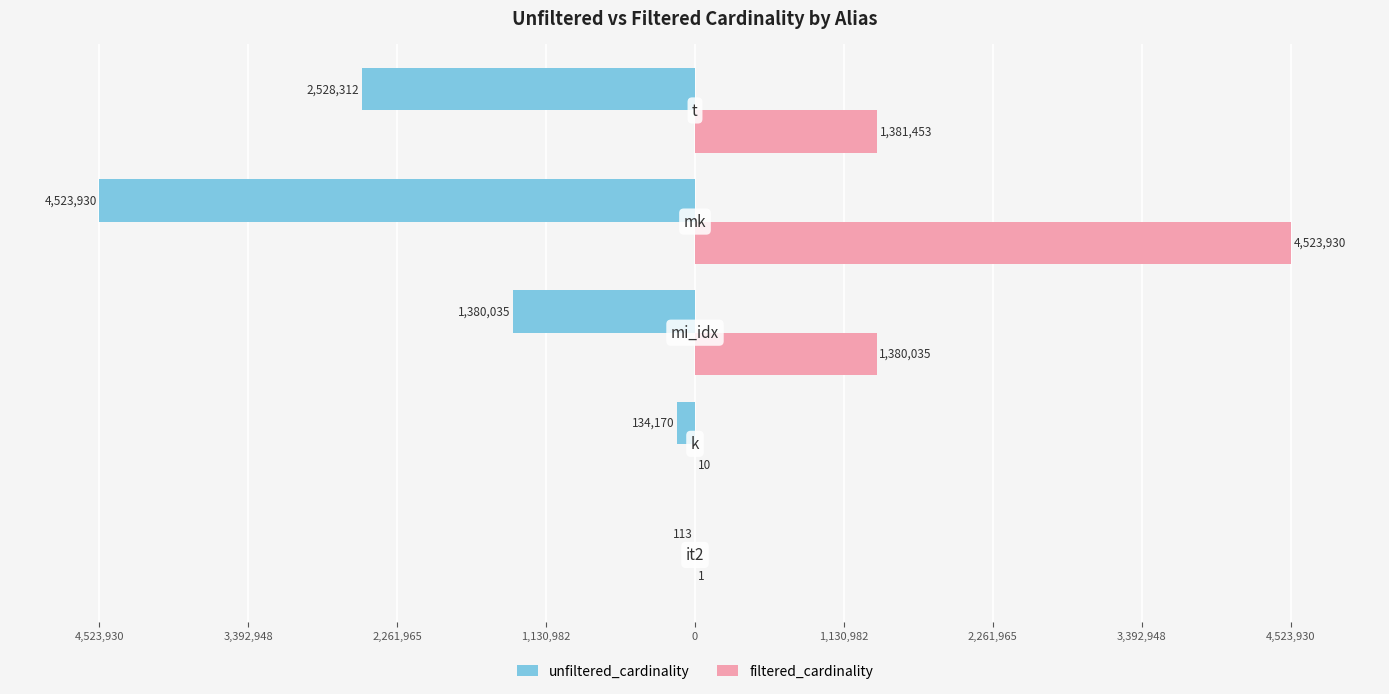

What are all the series names shown in the legend?

unfiltered_cardinality, filtered_cardinality